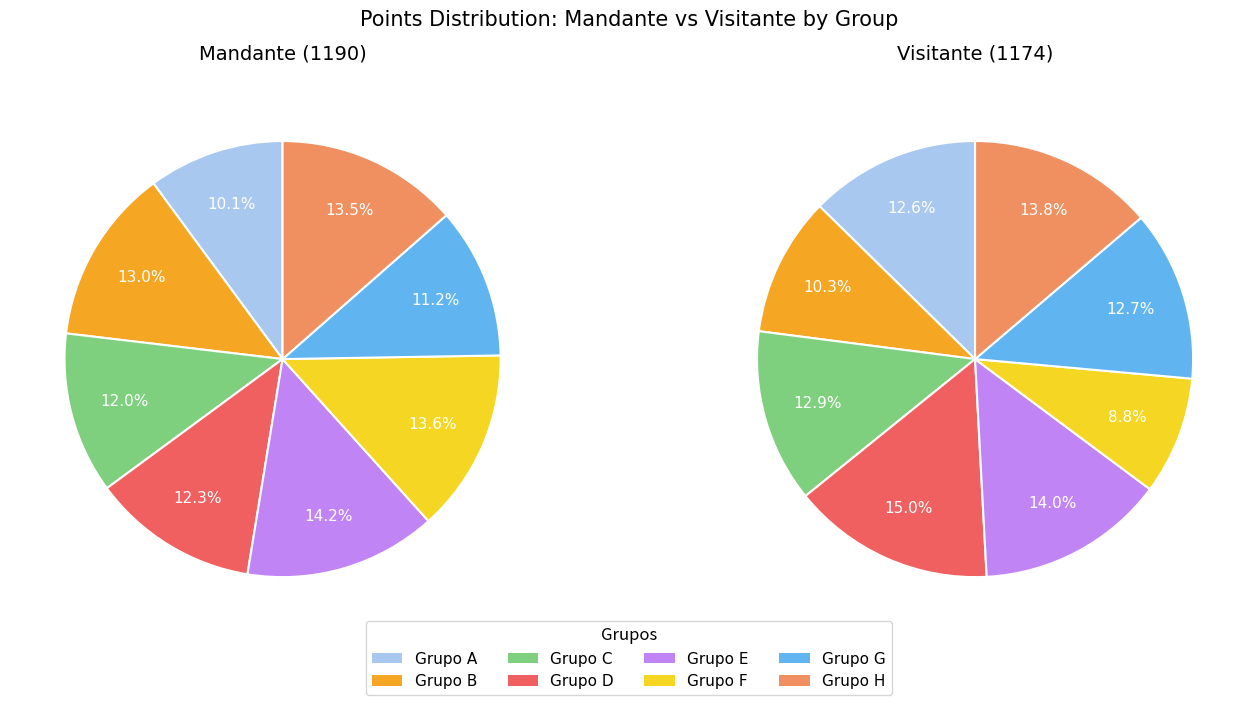

Is the sum of 2 and 9 greater than half?

No